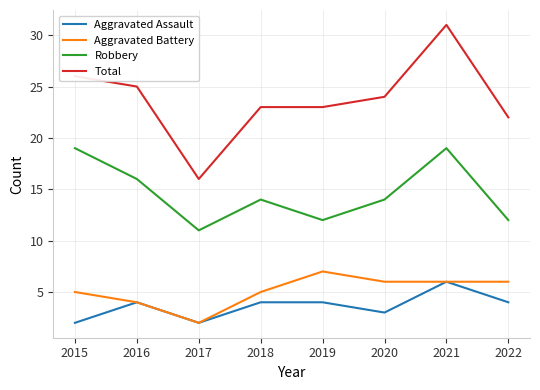

Reading left to right, what are all the values shown in this chart?

Aggravated Assault: 2	4	2	4	4	3	6	4
Aggravated Battery: 5	4	2	5	7	6	6	6
Robbery: 19	16	11	14	12	14	19	12
Total: 26	25	16	23	23	24	31	22